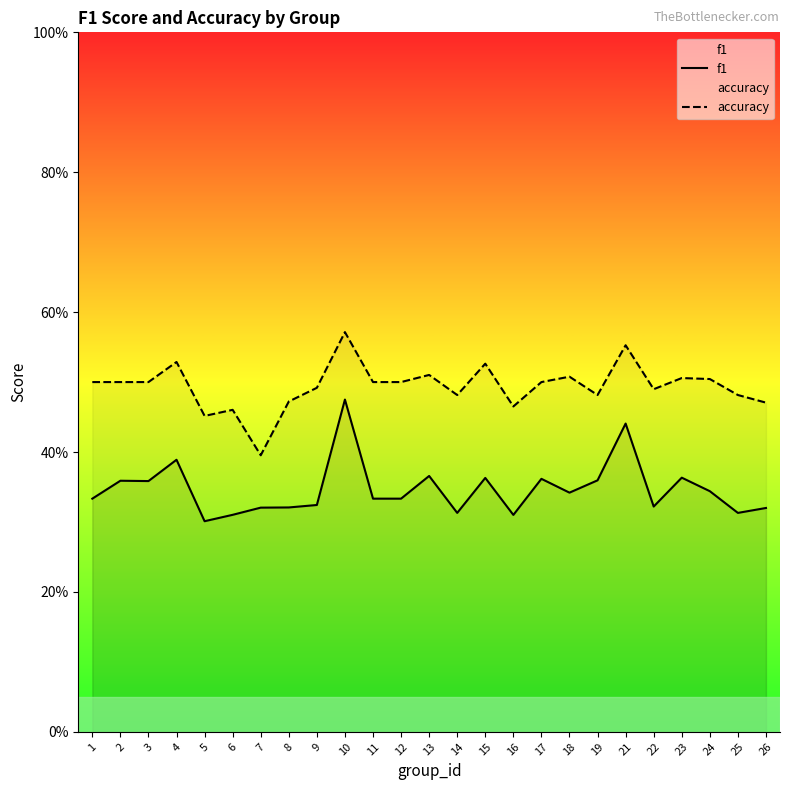

True or false: accuracy and f1 intersect in this chart.

False